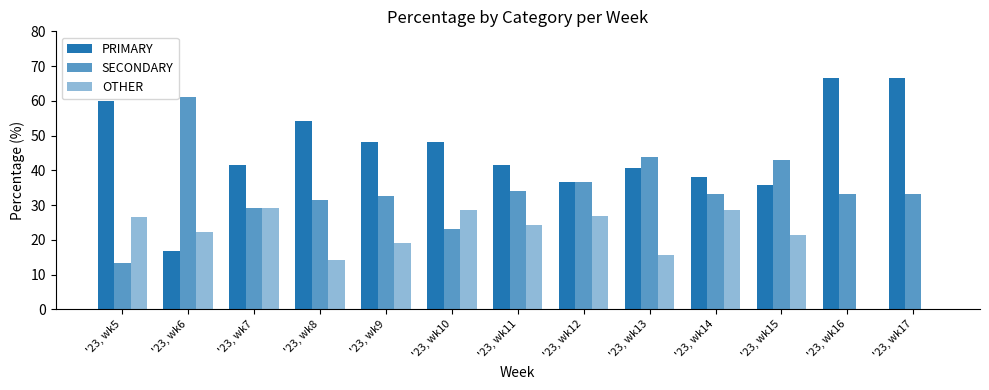

What is the sum of all PRIMARY values?

594.7